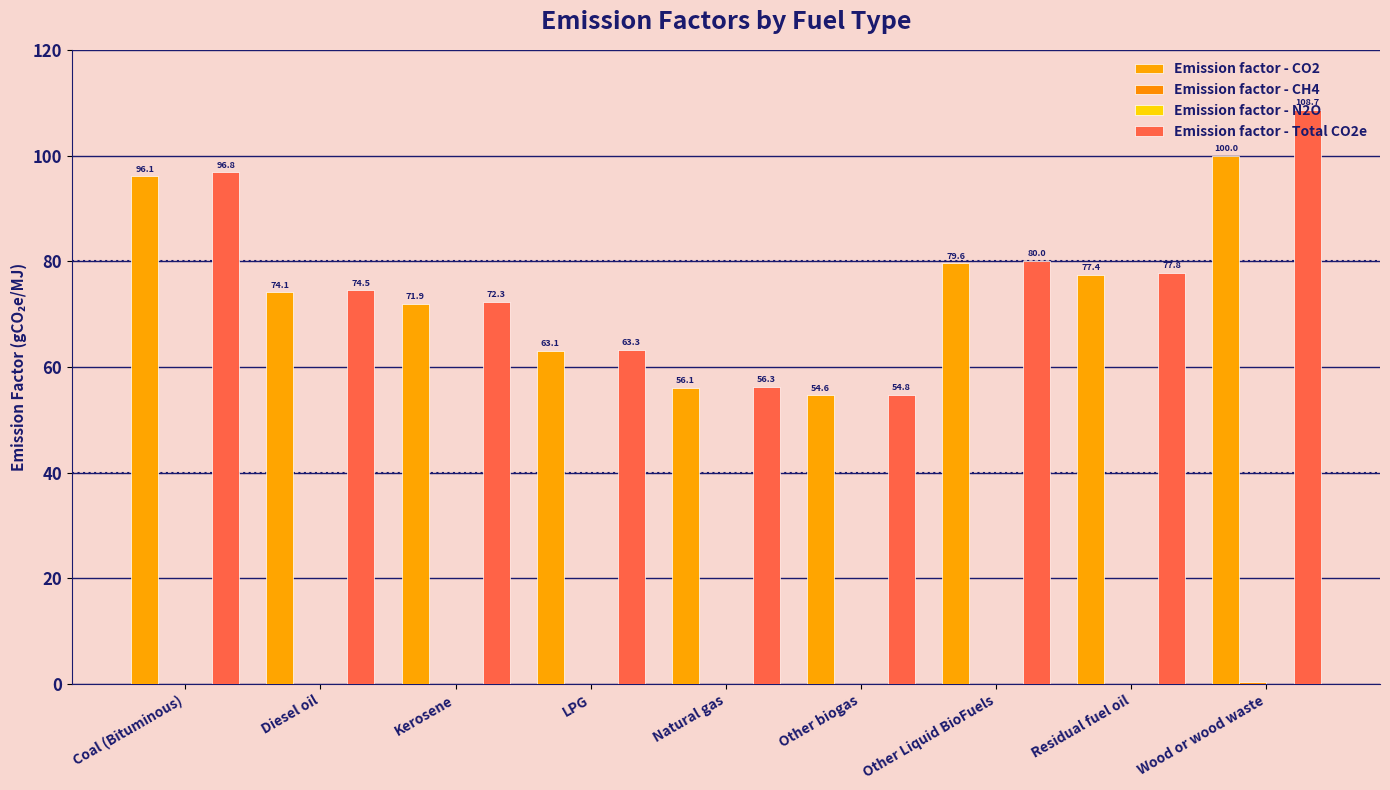

What is the value of the Emission factor - Total CO2e bar at the 7th from the left?

80.0